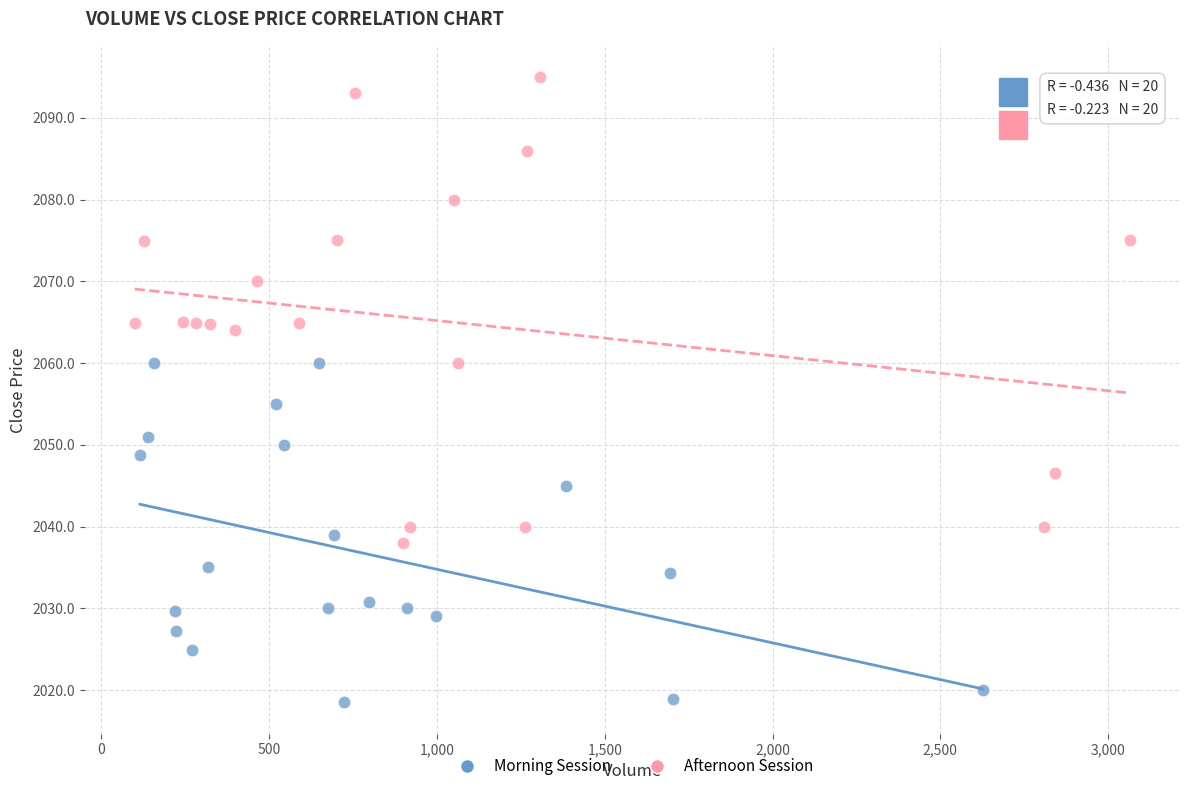

Which series reaches the minimum Y coordinate?

Morning Session